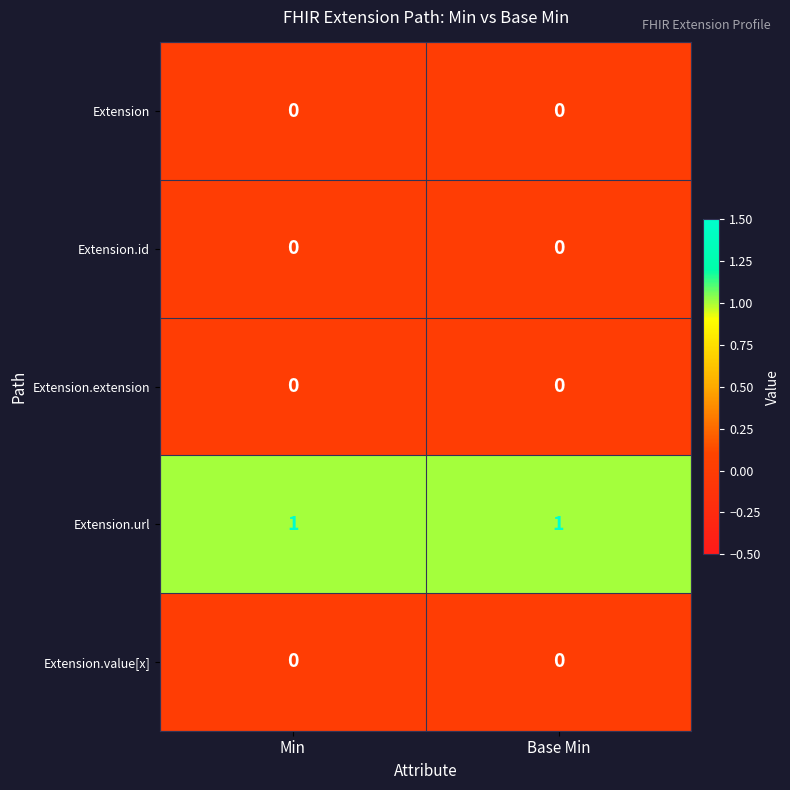

Which series has the largest total across all categories?

Extension.url